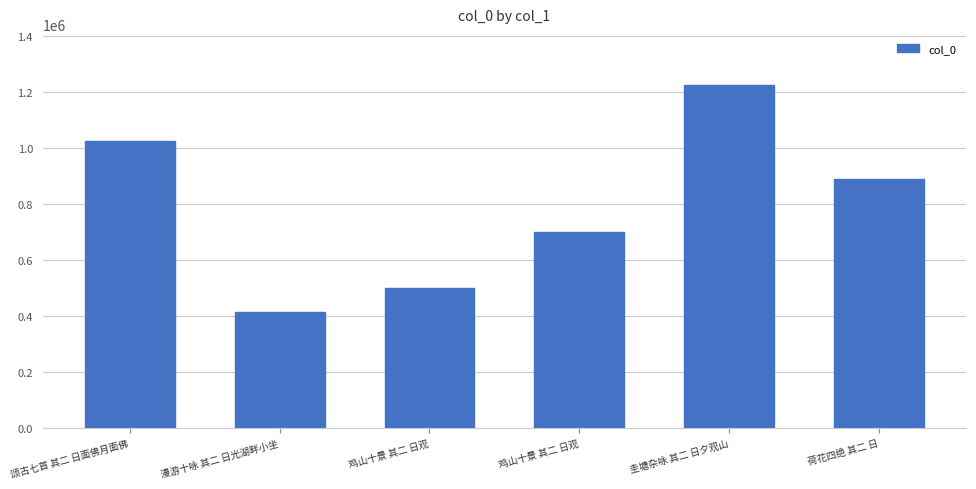

At which category does the chart reach its minimum across all series?

漫游十咏 其二 日光湖畔小坐